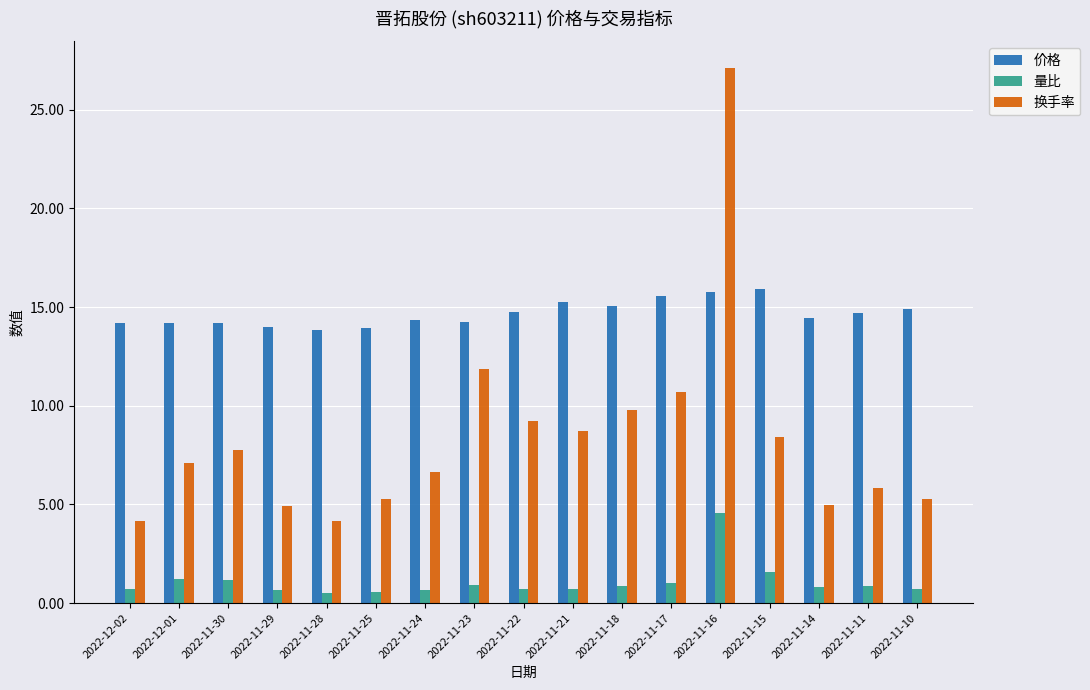

What is the sum of the 换手率 values at 2022-11-17 and 2022-11-22?

19.9